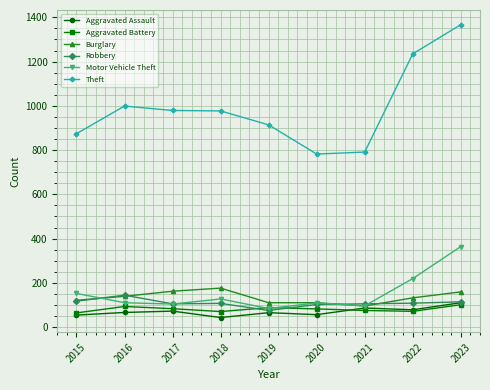

Which series has the largest range (max minus min)?

Theft